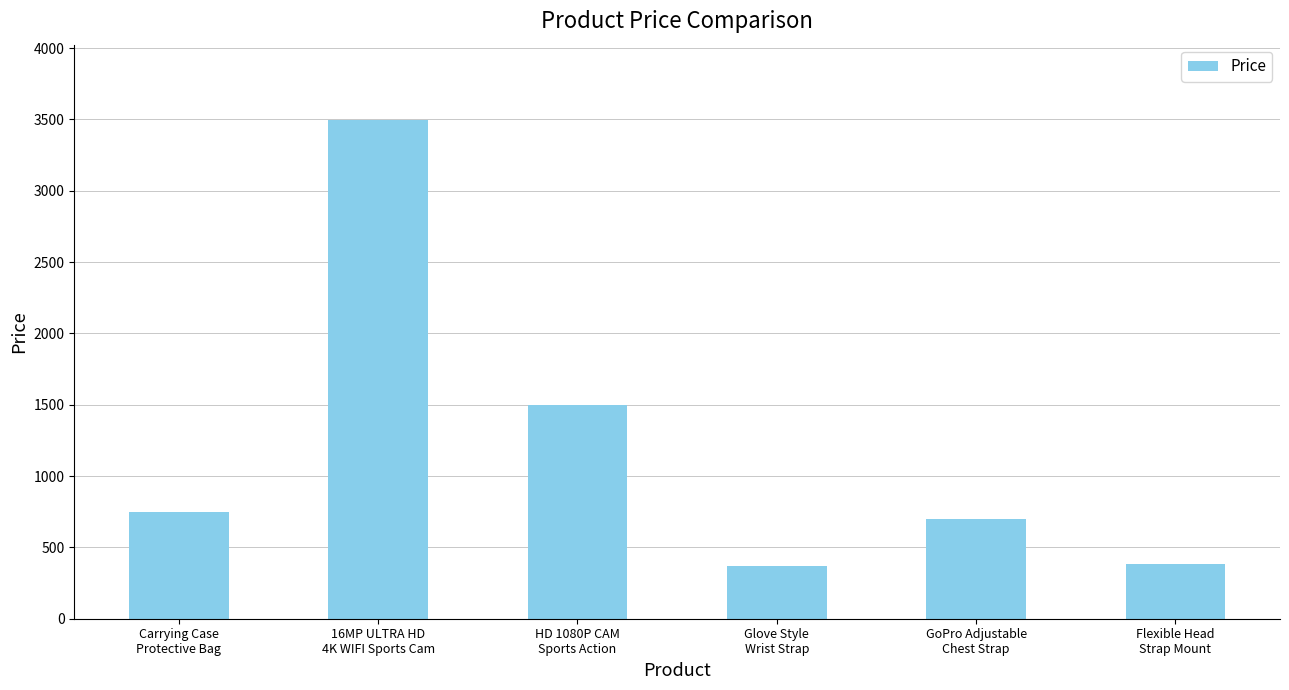

What is the label of the 2nd bar from the right?

GoPro Adjustable
Chest Strap